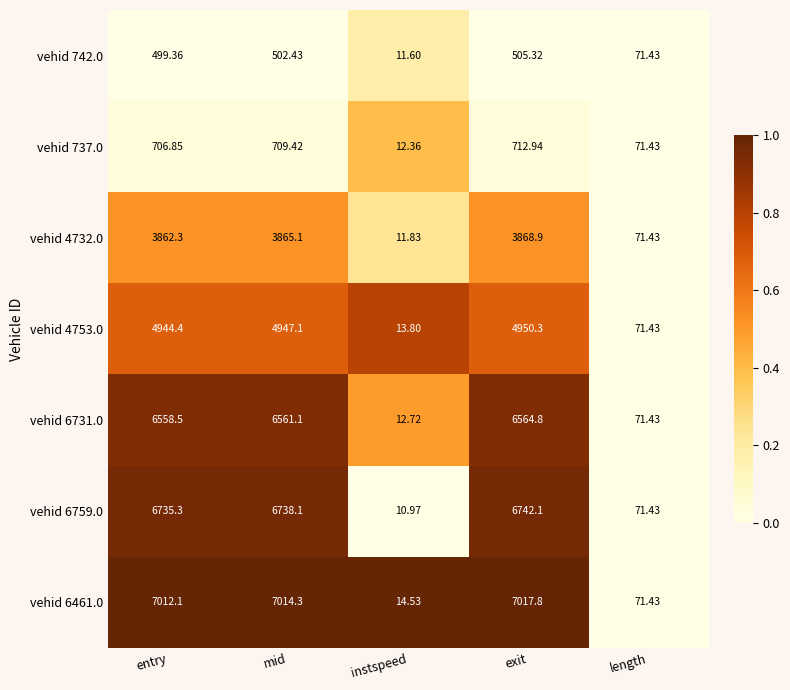

At which category does the chart reach its peak across all series?

exit